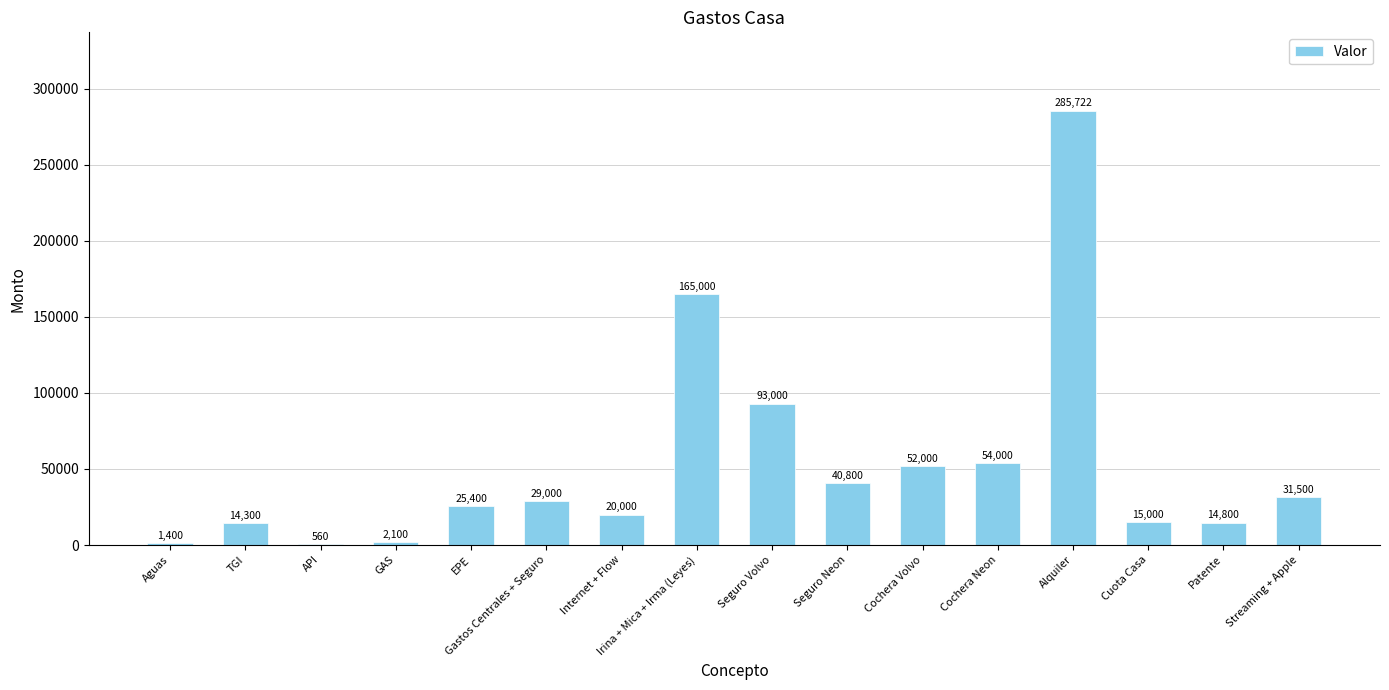

Are the bars horizontal?

No